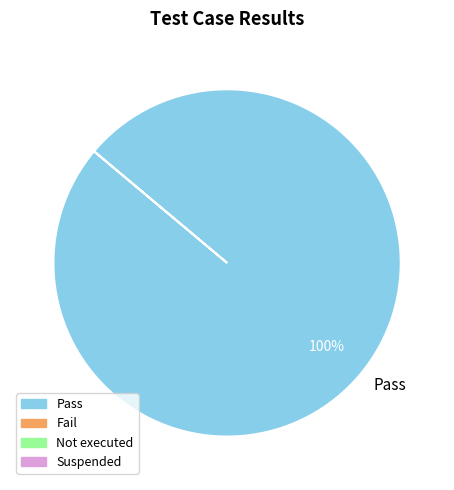

Is it true that Pass is 100% of the pie?

True